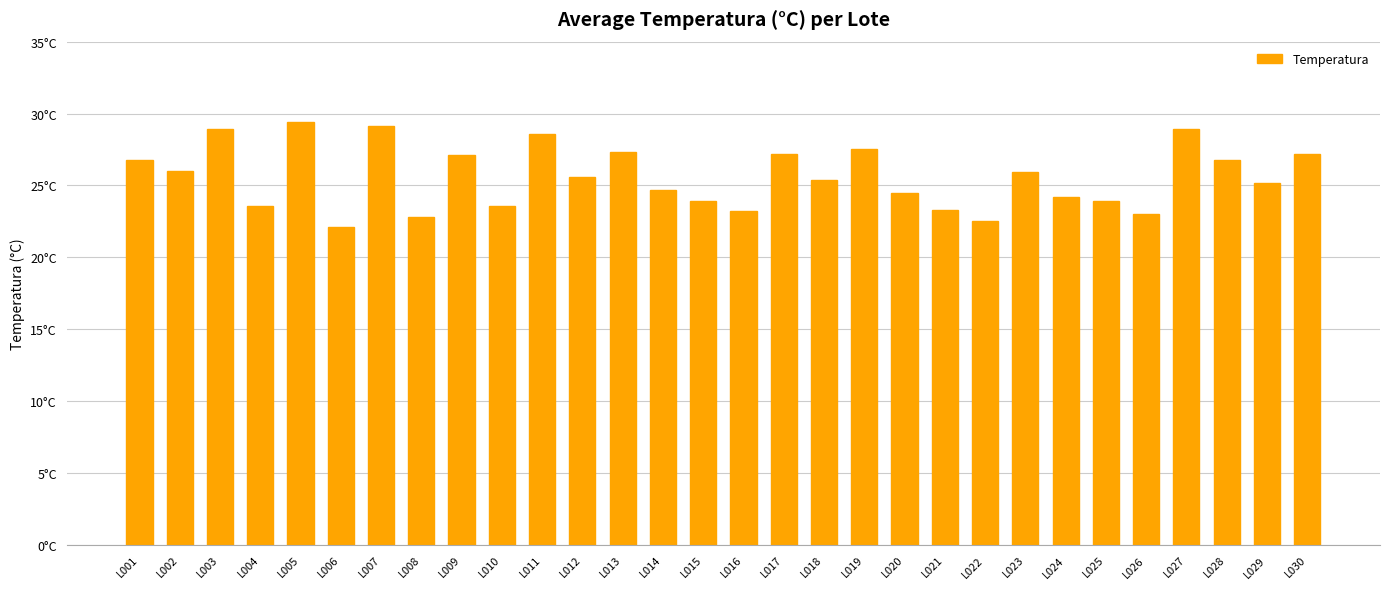

Rank the categories by value from highest to lowest.

L005, L007, L003, L027, L011, L019, L013, L017, L030, L009, L001, L028, L002, L023, L012, L018, L029, L014, L020, L024, L015, L025, L004, L010, L021, L016, L026, L008, L022, L006